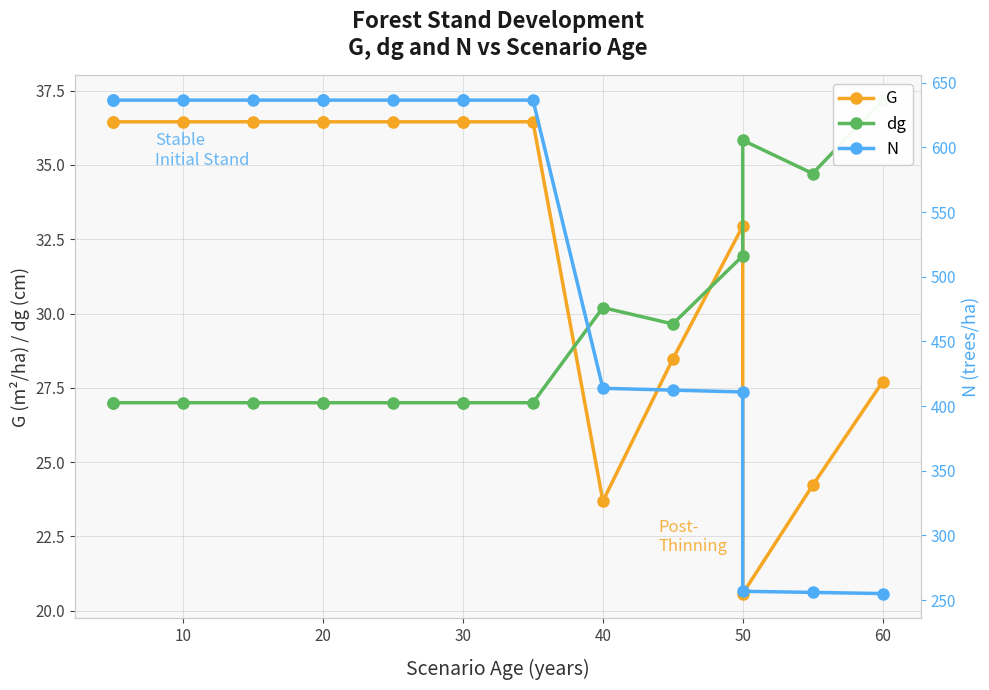

Rank the series by their maximum value, from highest to lowest.

N, dg, G